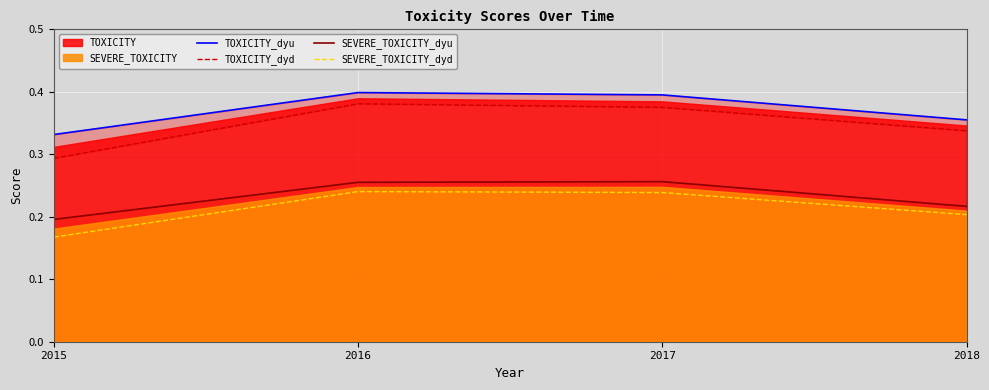

True or false: TOXICITY_dyd has a value of 0.4 at 2016.

True